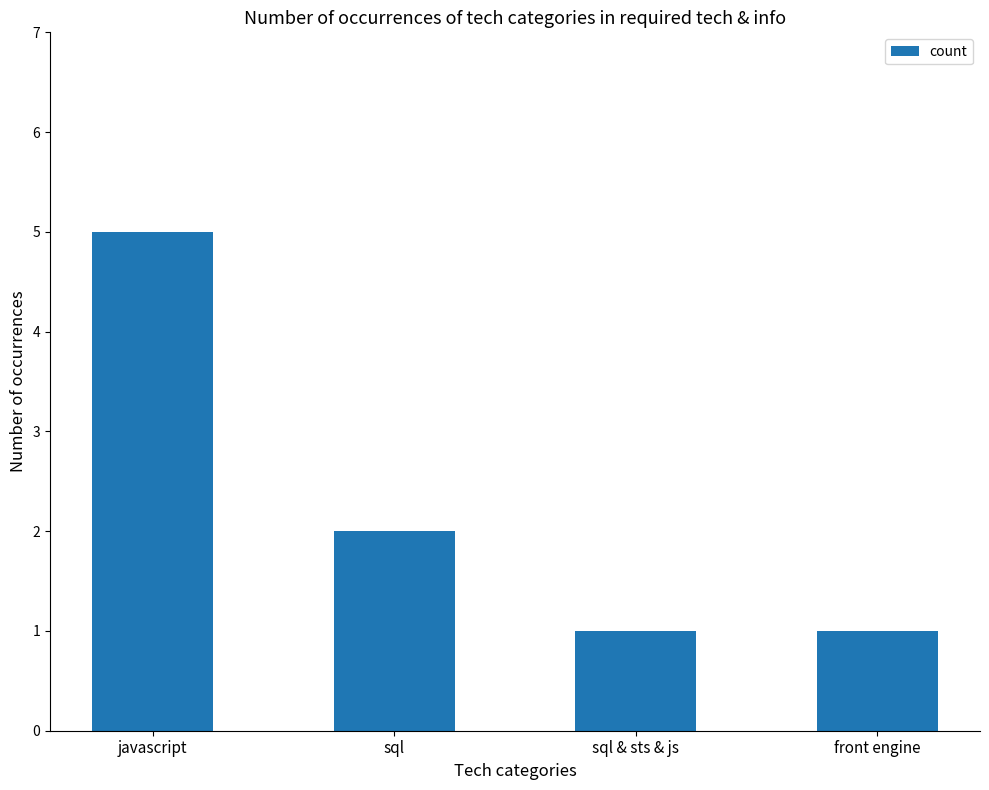

The value at front engine is 0. True or false?

False